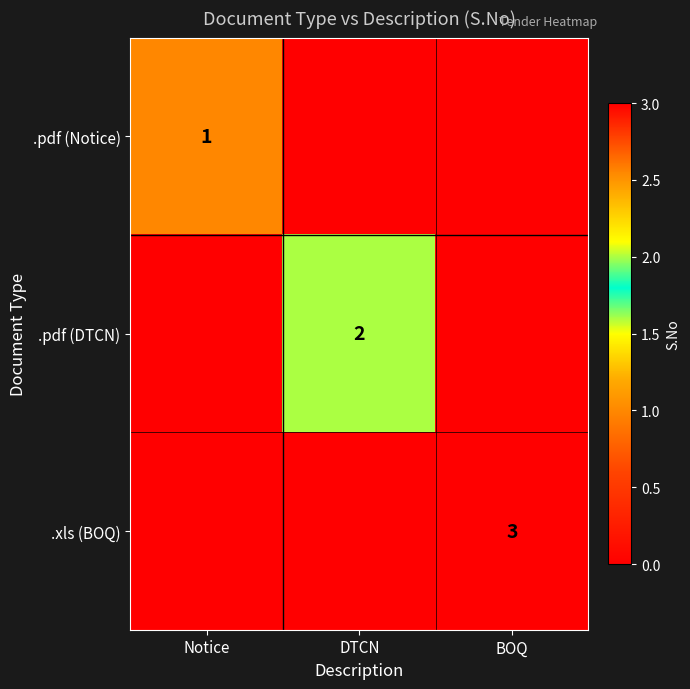

The value of .pdf (DTCN) at DTCN is 1. True or false?

False